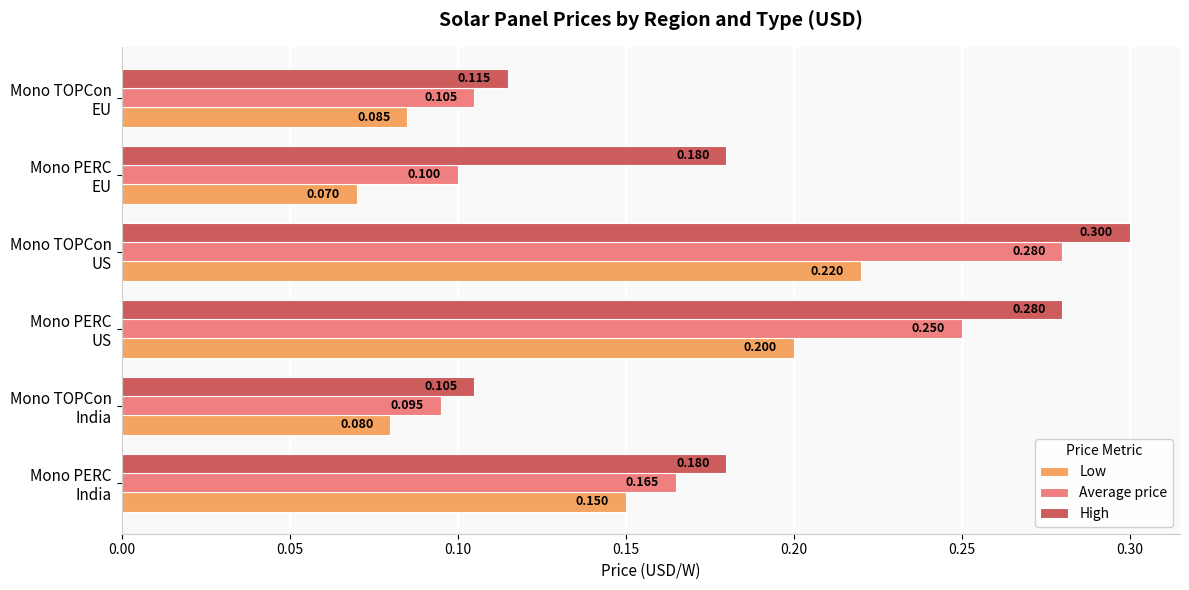

Rank the categories by Low value from lowest to highest.

Mono PERC
EU, Mono TOPCon
India, Mono TOPCon
EU, Mono PERC
India, Mono PERC
US, Mono TOPCon
US